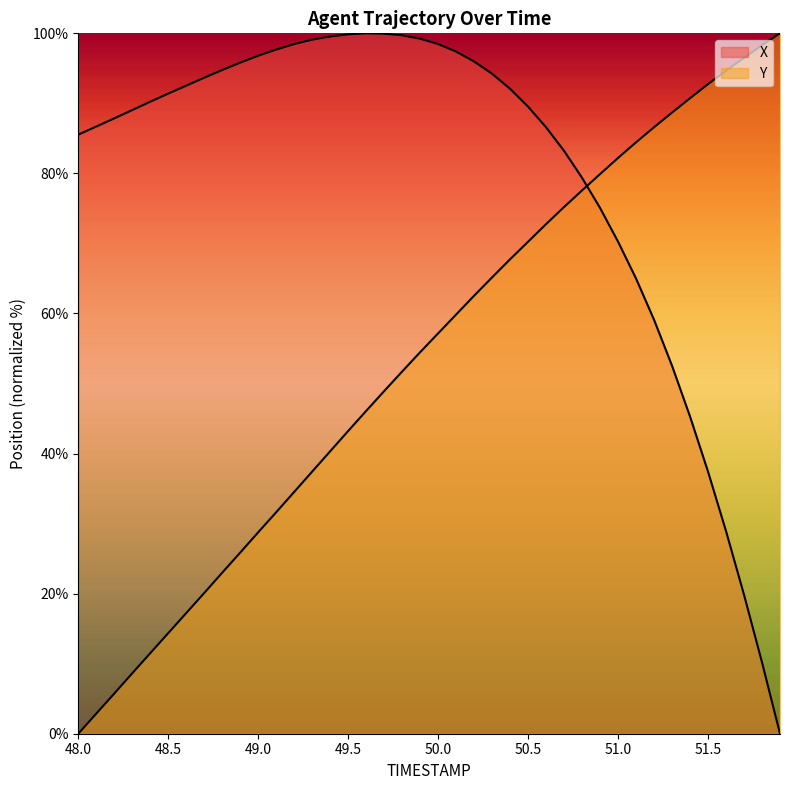

How many times do X and Y cross each other?

1